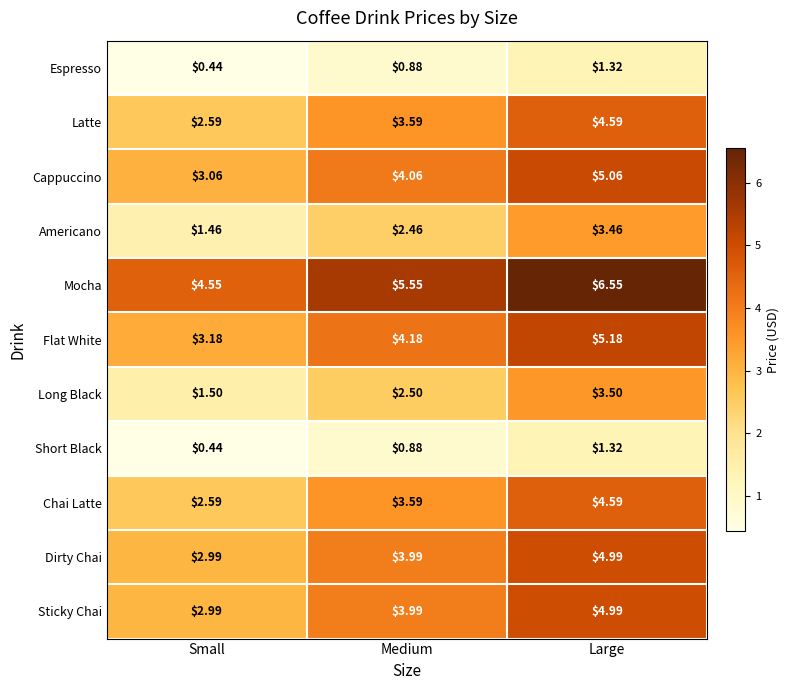

At which category does the chart reach its minimum across all series?

Small